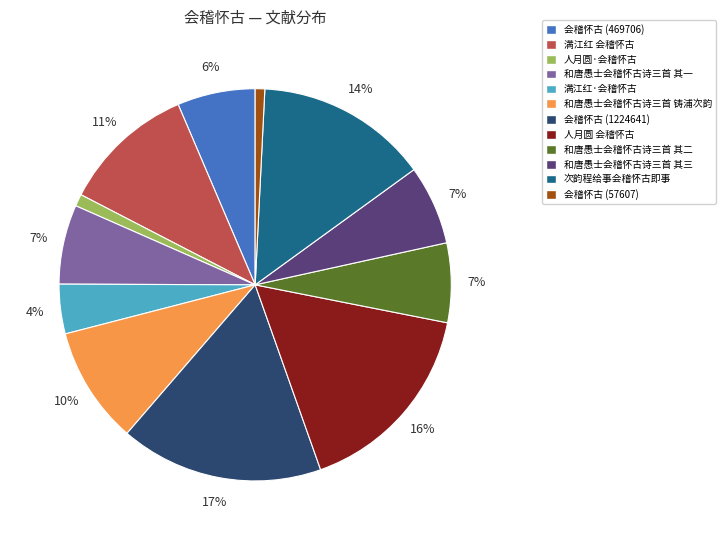

To the nearest percent, what is the combined percentage of 会稽怀古 (469706) and 和唐愚士会稽怀古诗三首 其三?

13%